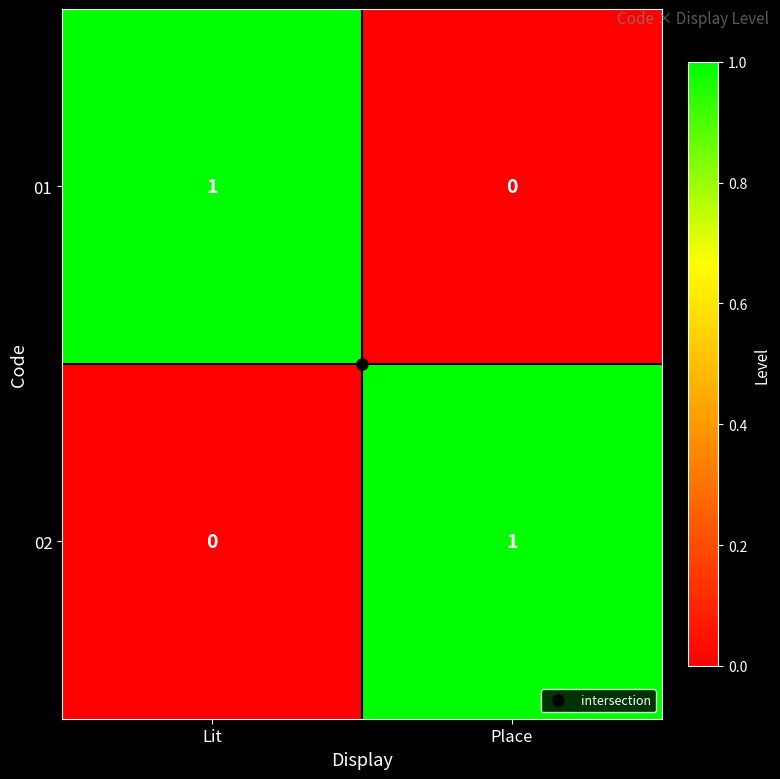

Where is 02 nearest to the value 0?

Lit